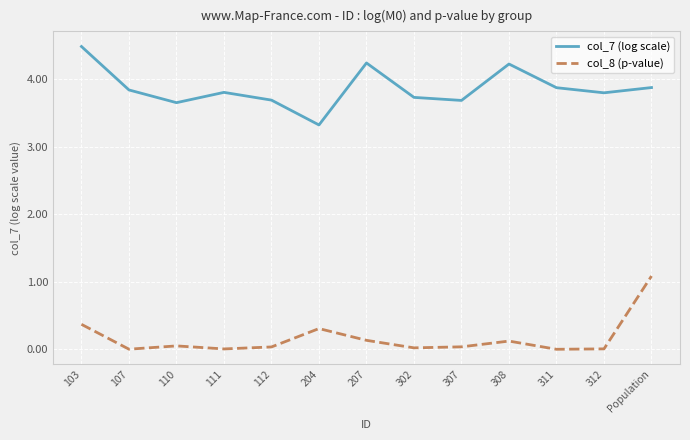

What is the difference between the maximum and second lowest values in the col_8 (p-value) series?

1.1